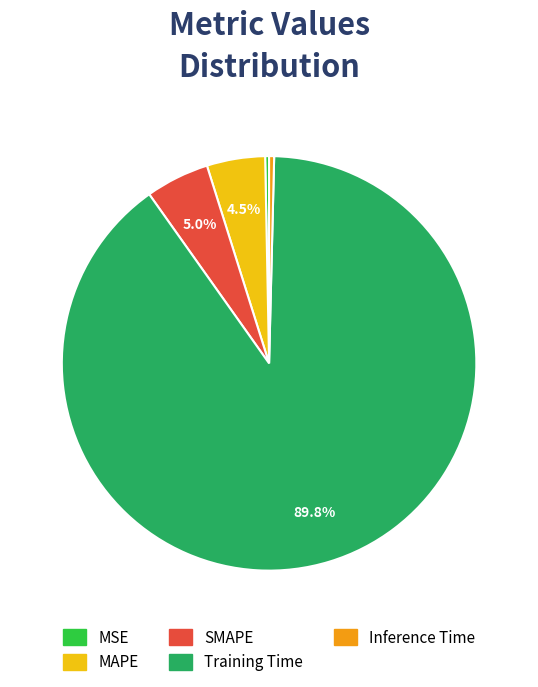

Which category accounts for the majority?

Training Time